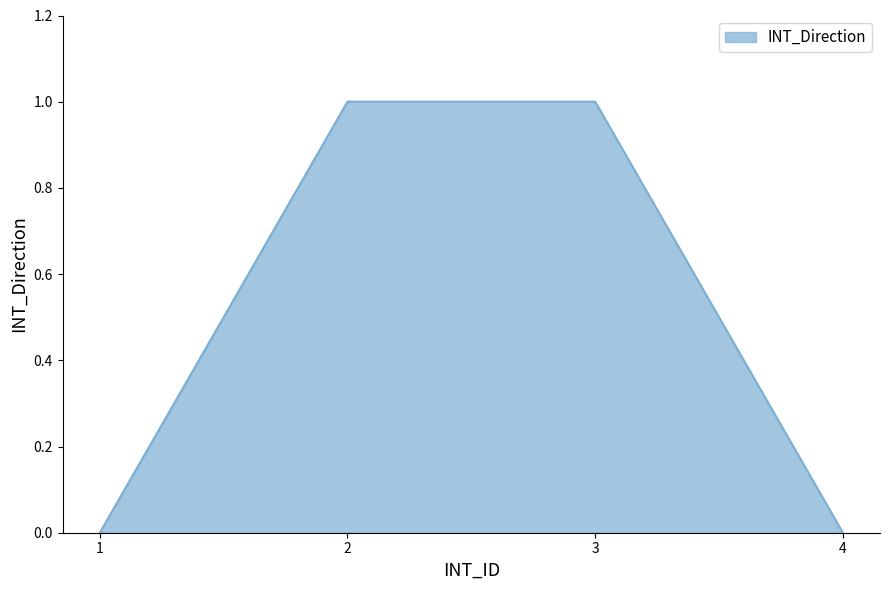

True or false: there are more than 2 points higher than both neighbors.

False